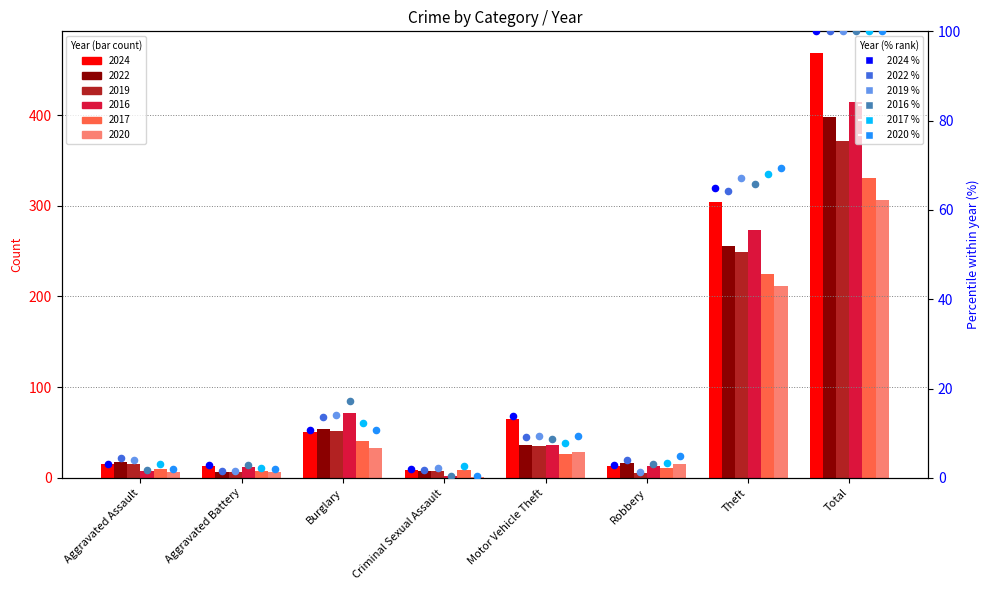

What is the total value across all series at Criminal Sexual Assault?

9.4